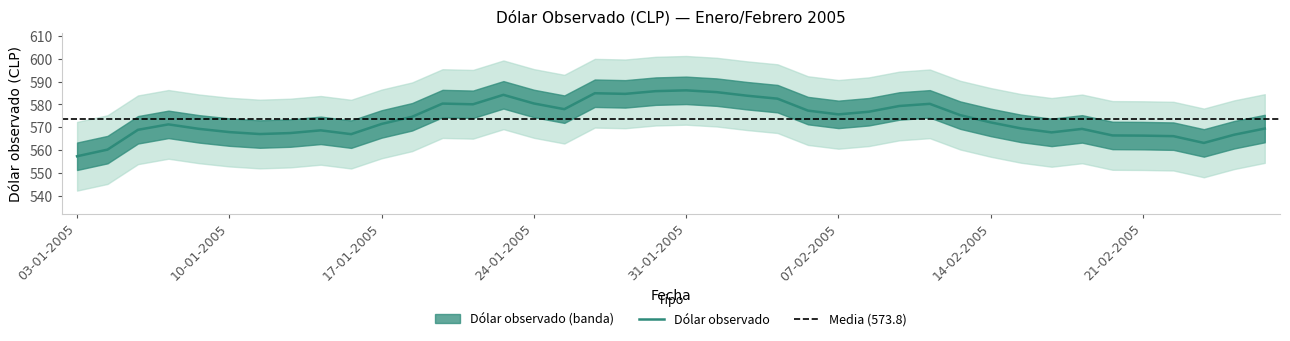

What is the approximate value at 15-02-2005?

569.5